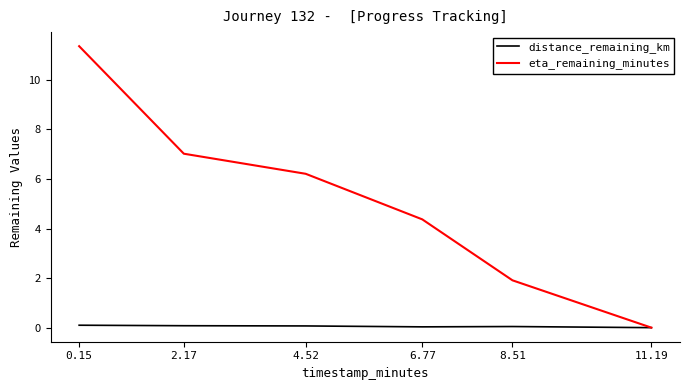

Which series has the largest total across all categories?

eta_remaining_minutes